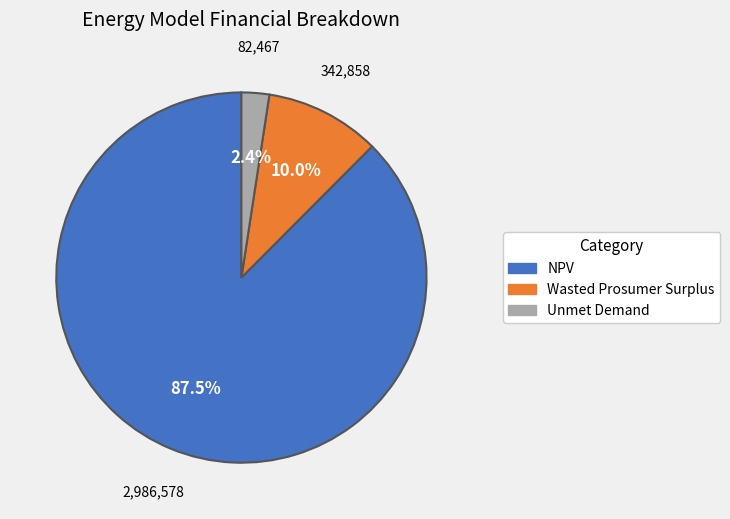

To the nearest percent, what is the combined percentage of Unmet Demand and NPV?

90%